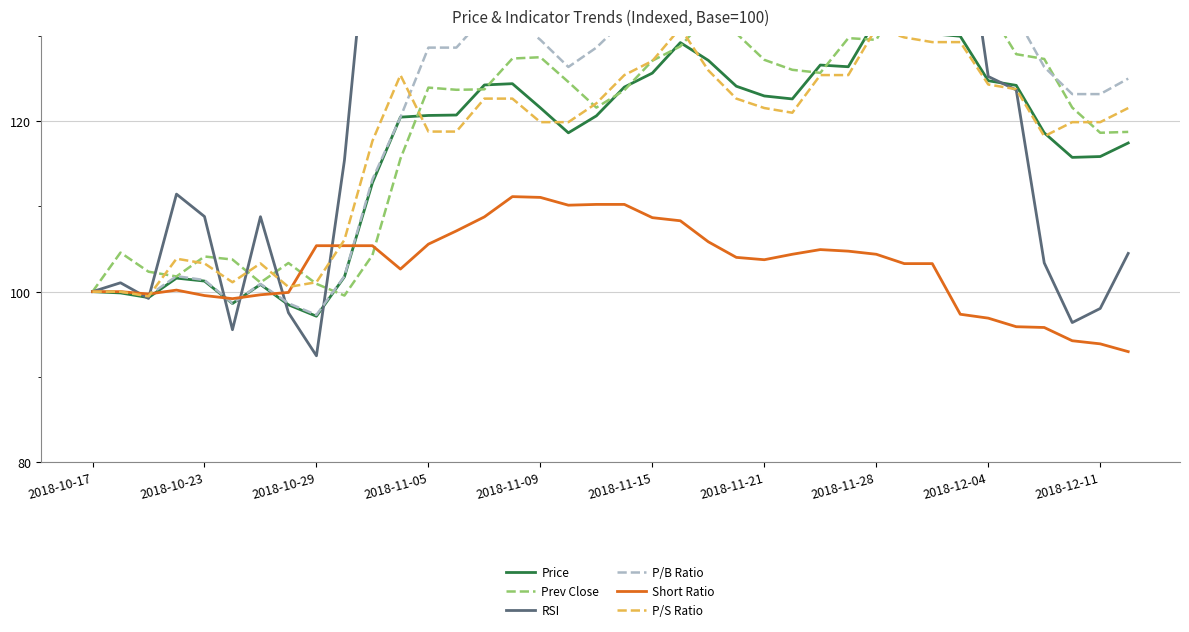

What position from the left is 13?

14